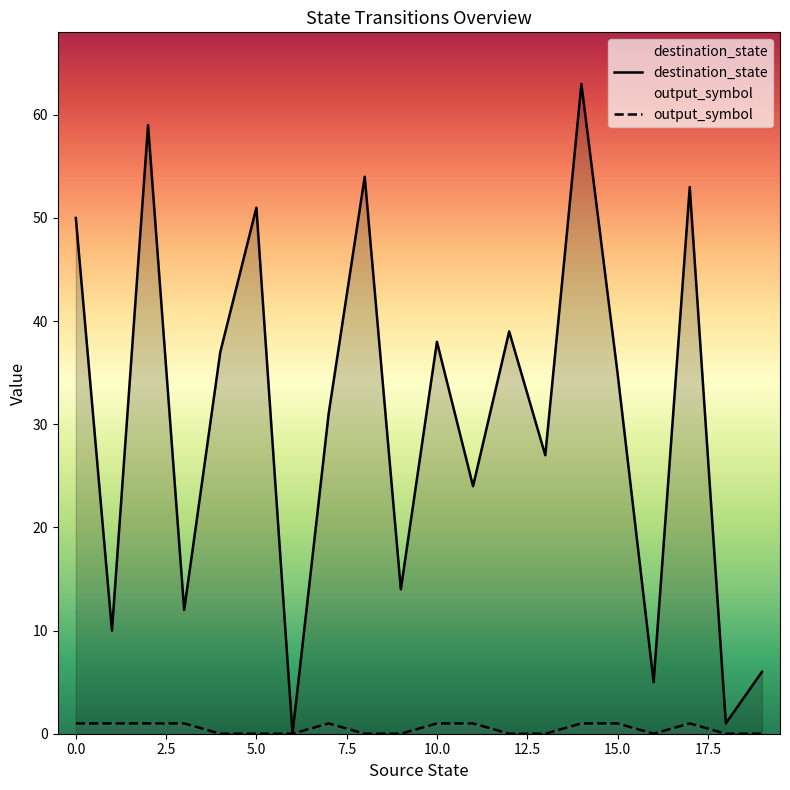

Reading right to left, list all the values displayed in this chart.

destination_state: 19=6	18=1	17=53	16=5	15=35	14=63	13=27	12=39	11=24	10=38	9=14	8=54	7=31	6=0	5=51	4=37	3=12	2=59	1=10	0=50
output_symbol: 19=0	18=0	17=1	16=0	15=1	14=1	13=0	12=0	11=1	10=1	9=0	8=0	7=1	6=0	5=0	4=0	3=1	2=1	1=1	0=1